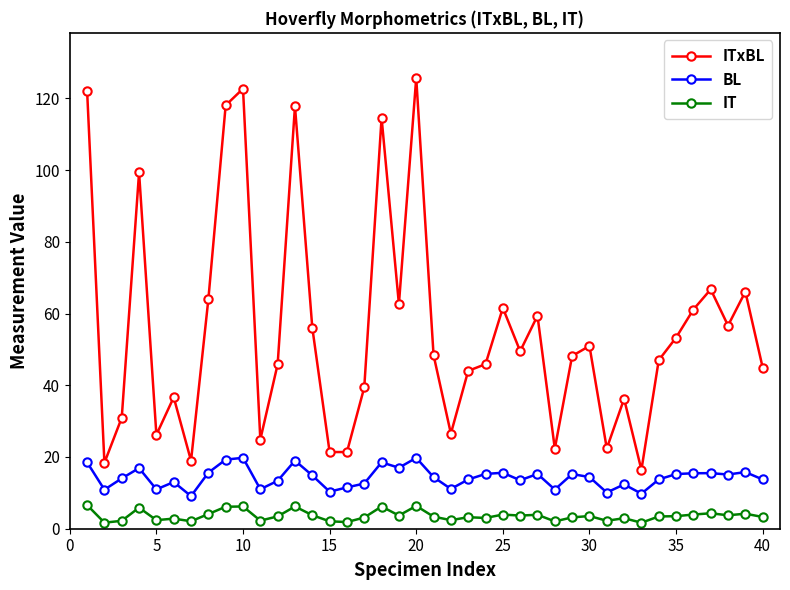

List the series in order of their peak value, highest first.

ITxBL, BL, IT